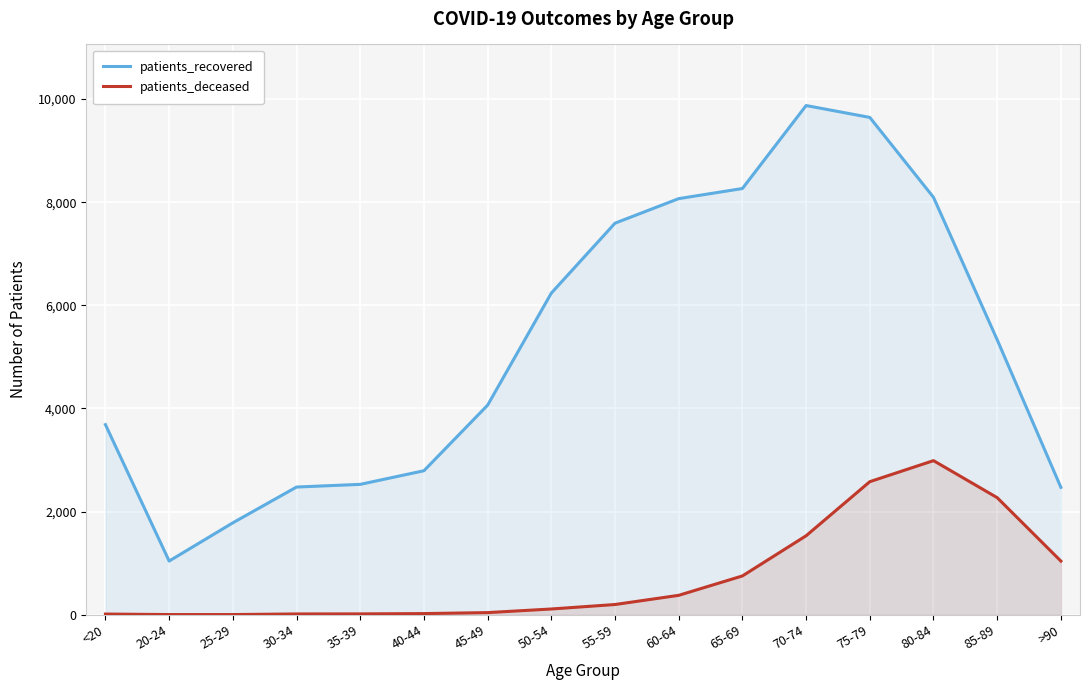

Which category has the highest value in the patients_recovered series?

70-74